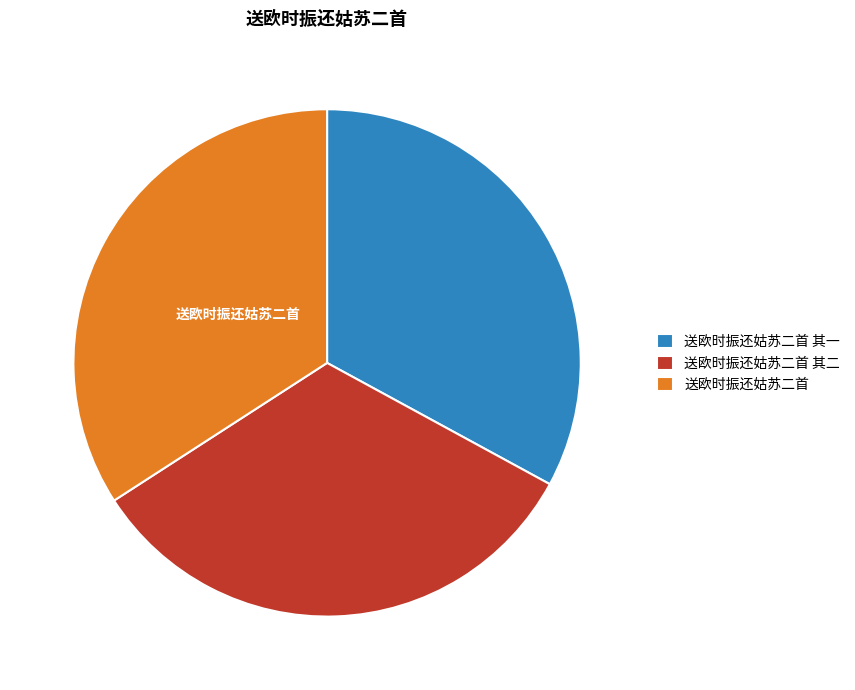

The 送欧时振还姑苏二首 其一 slice represents 43% of the pie. True or false?

False